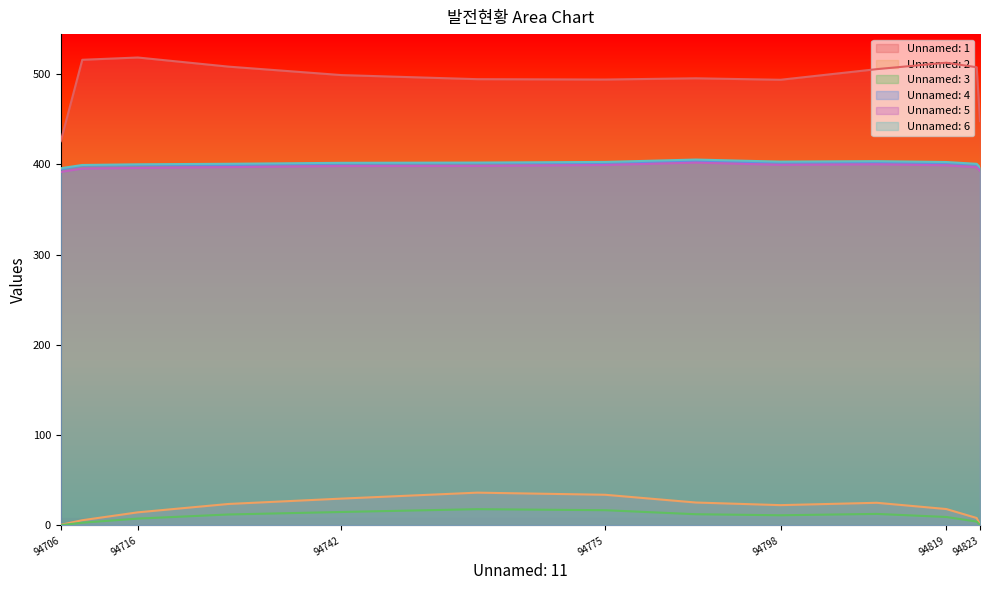

What is the difference between the second highest and minimum values in the Unnamed: 6 series?

7.8